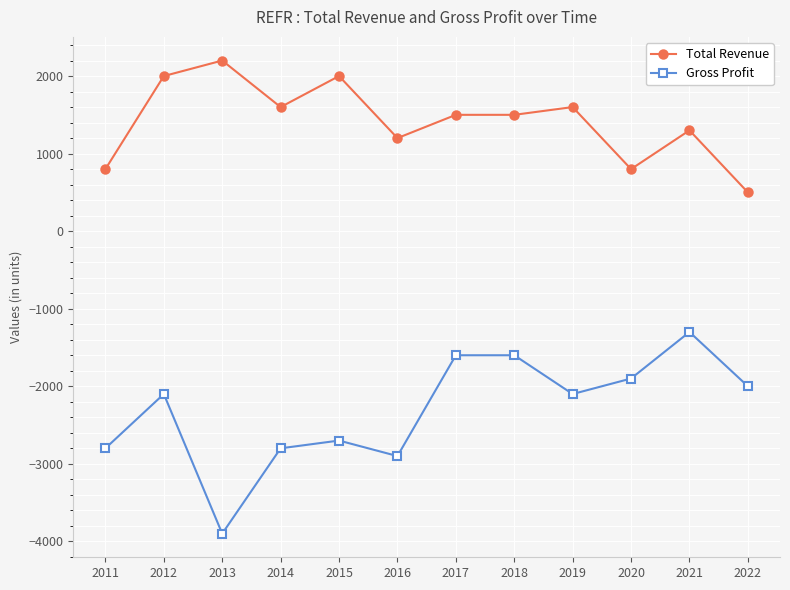

Rank the series by their average value, from lowest to highest.

Gross Profit, Total Revenue